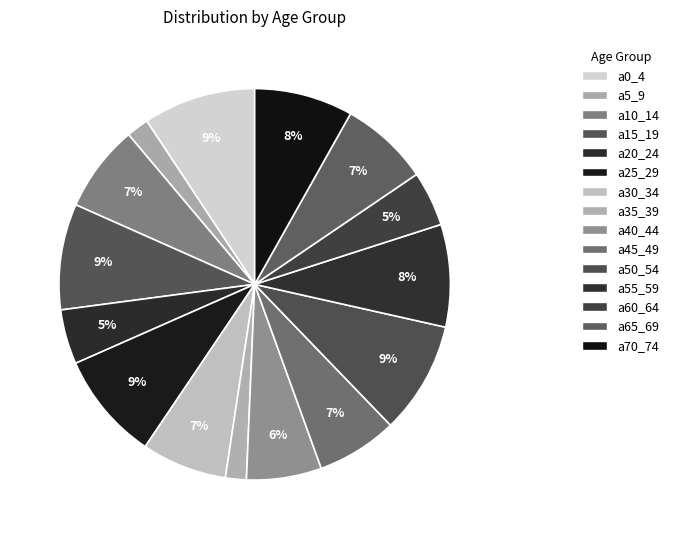

To the nearest percent, what is the average slice percentage?

7%